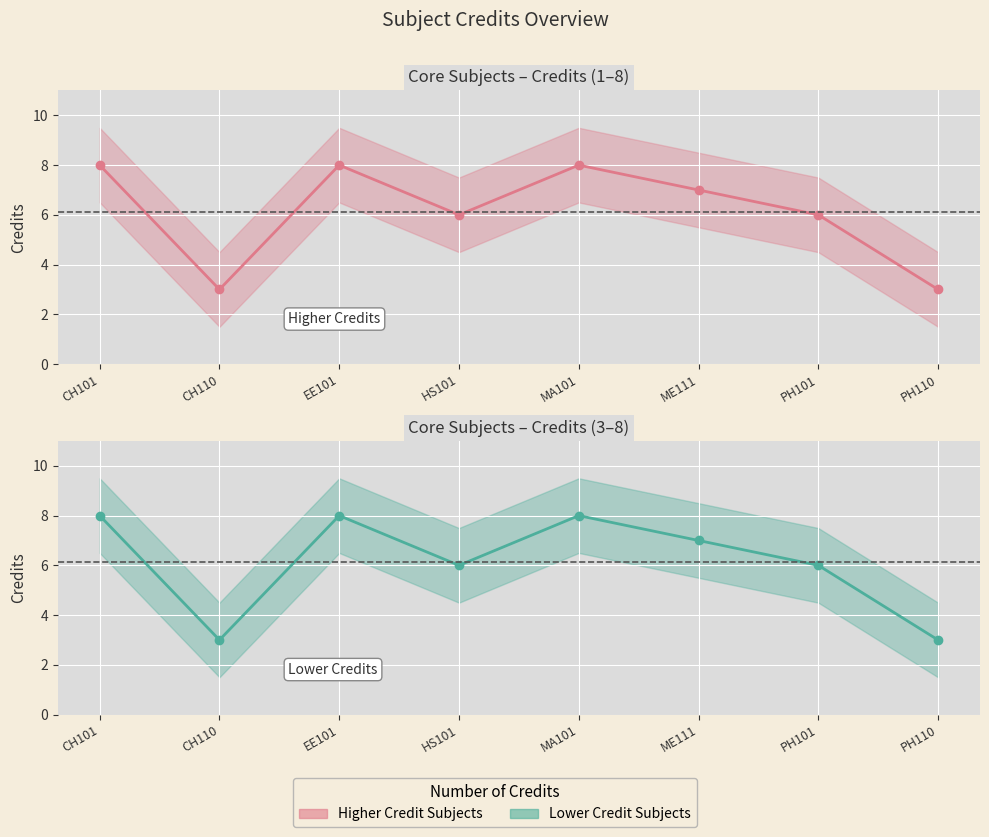

Is it true that the value at CH110 is 3?

True